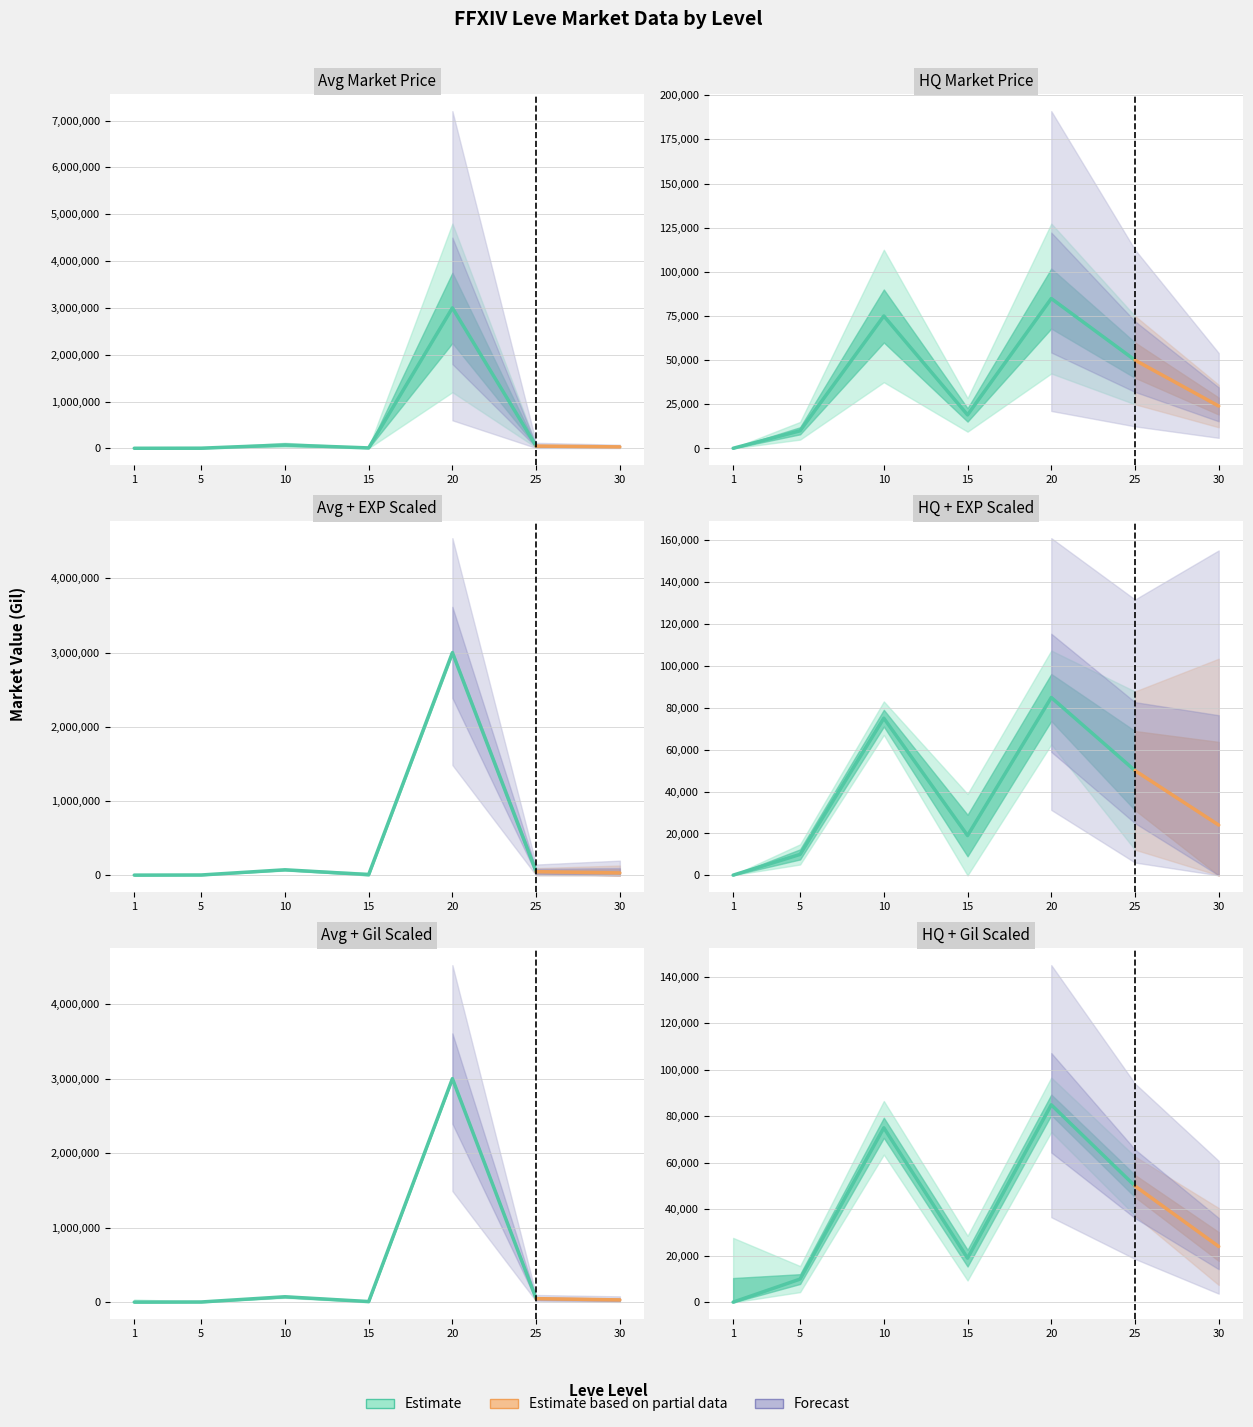

Reading left to right, what are all the values shown in this chart?

currentAveragePrice: 3307.0	5160.4	75000.0	10879.4	3000000.0	49999.0	33000.0
currentAveragePriceHQ: 100.0	10003.0	75000.0	18999.2	84875.0	49999.0	24000.0
LevePriceHQ: 100.0	10003.0	75000.0	18999.2	84875.0	49999.0	24000.0
Leve EXP: 1.0	6030.0	9990.0	24790.0	28010.0	47200.0	99220.0
Leve Gil: 690.0	140.0	288.0	240.0	293.0	317.0	413.0